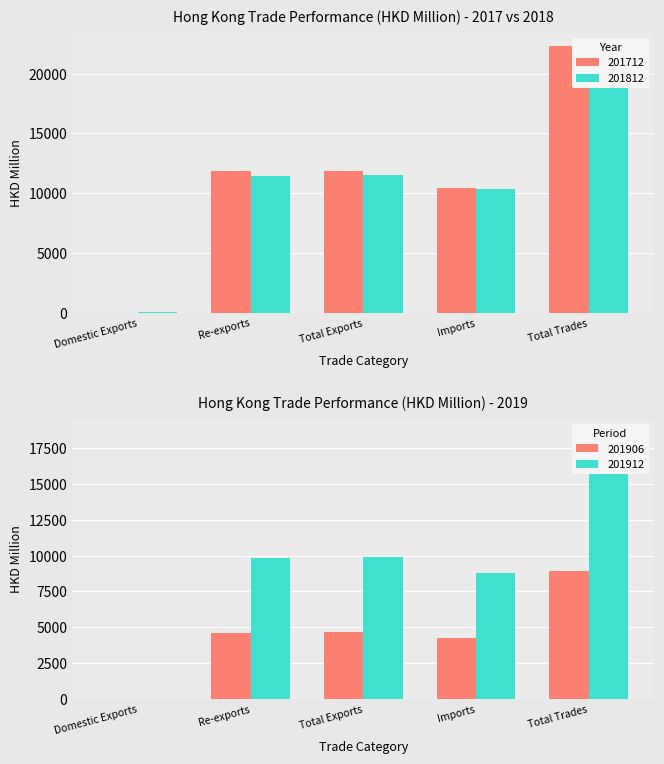

What is the average value of the 201812 series?

11029.0